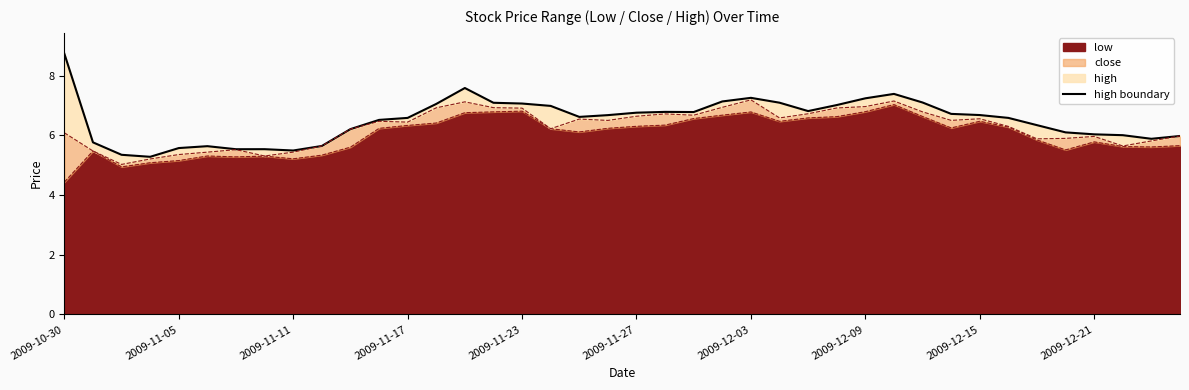

What is the difference between the maximum and minimum values?

3.5